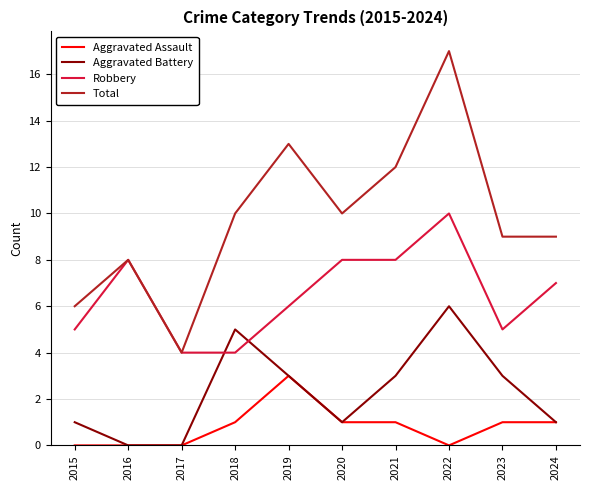

True or false: Aggravated Battery and Total intersect in this chart.

False